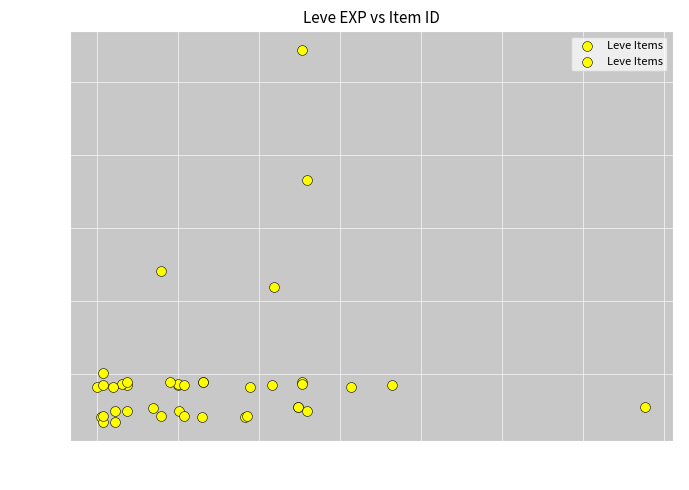

What Y value in the scatter plot is closest to 14448?

12018